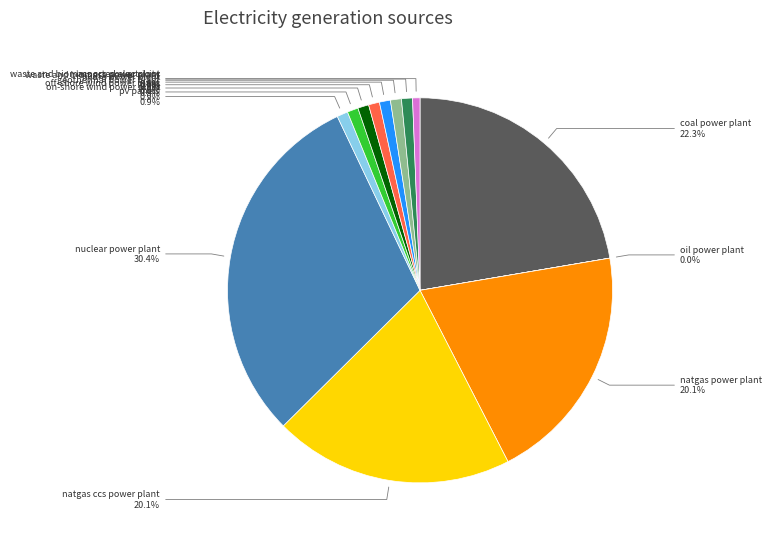

To the nearest percent, what is the average slice percentage?

8%